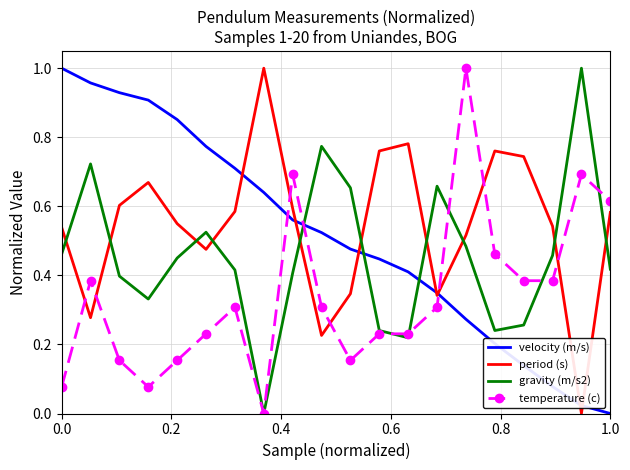

True or false: gravity (m/s2) and period (s) cross at least once.

True